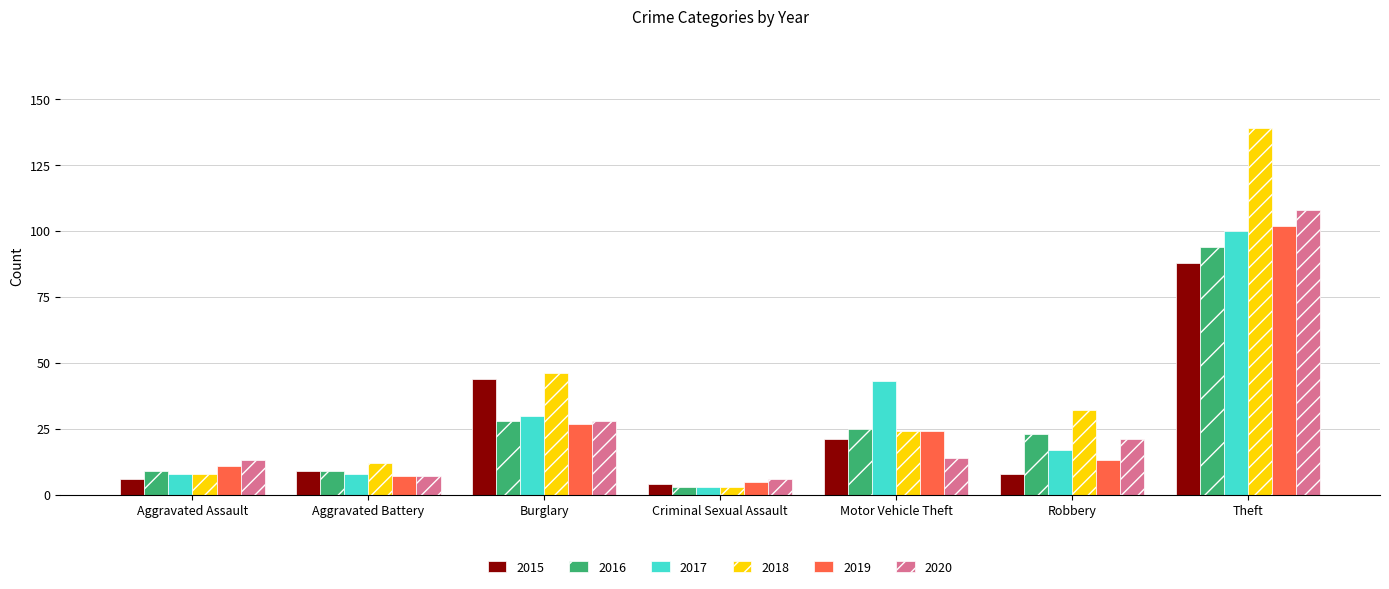

What position from the left is Aggravated Assault?

1